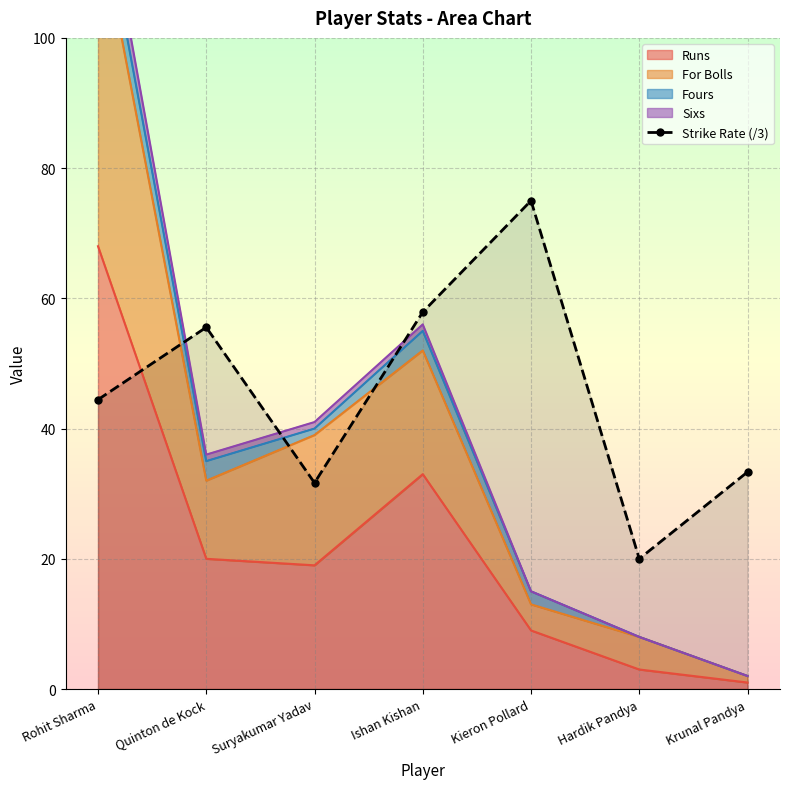

The chart shows a value of 44.4 at Rohit Sharma. True or false?

True